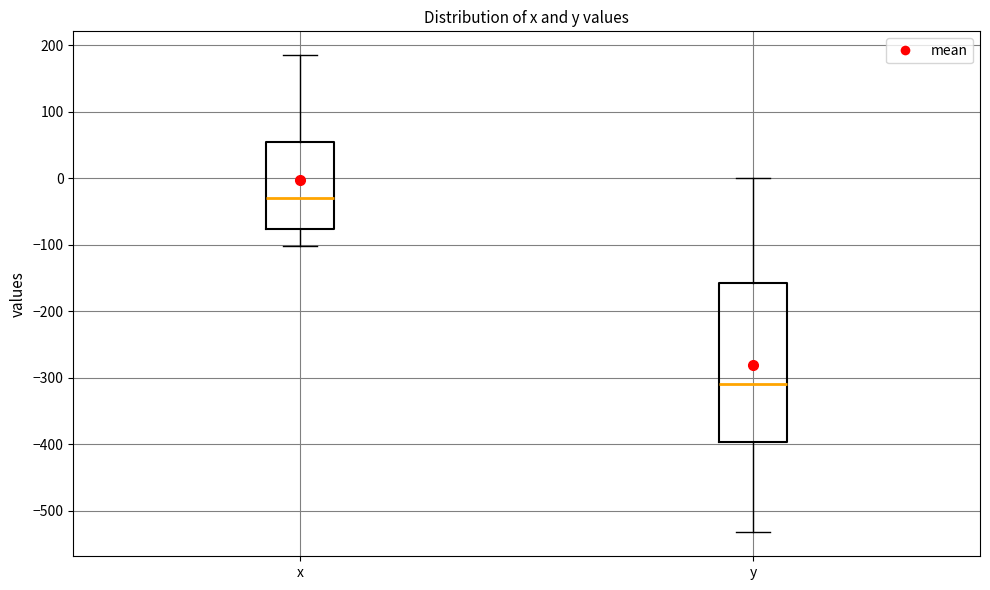

Reading left to right, transcribe this box plot: for each box, give where its median line is, the range the box spans, and where its two whiskers end, as read against the y-axis. The values are not printed on the chart, so give them approximately, as read against the axis.

x: median -30, box -80 to 60, whiskers -100 to 190
y: median -310, box -400 to -160, whiskers -530 to 0